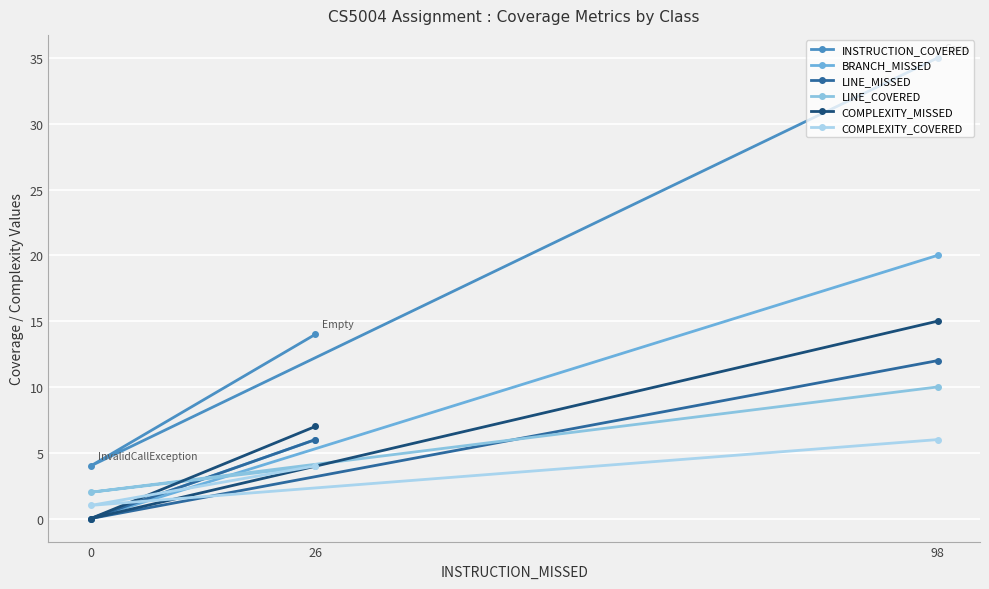

Reading left to right, list all the values displayed in this chart.

INSTRUCTION_COVERED: 0=4	26=14	98=35
BRANCH_MISSED: 0=0	26=6	98=20
LINE_MISSED: 0=0	26=6	98=12
LINE_COVERED: 0=2	26=4	98=10
COMPLEXITY_MISSED: 0=0	26=7	98=15
COMPLEXITY_COVERED: 0=1	26=4	98=6